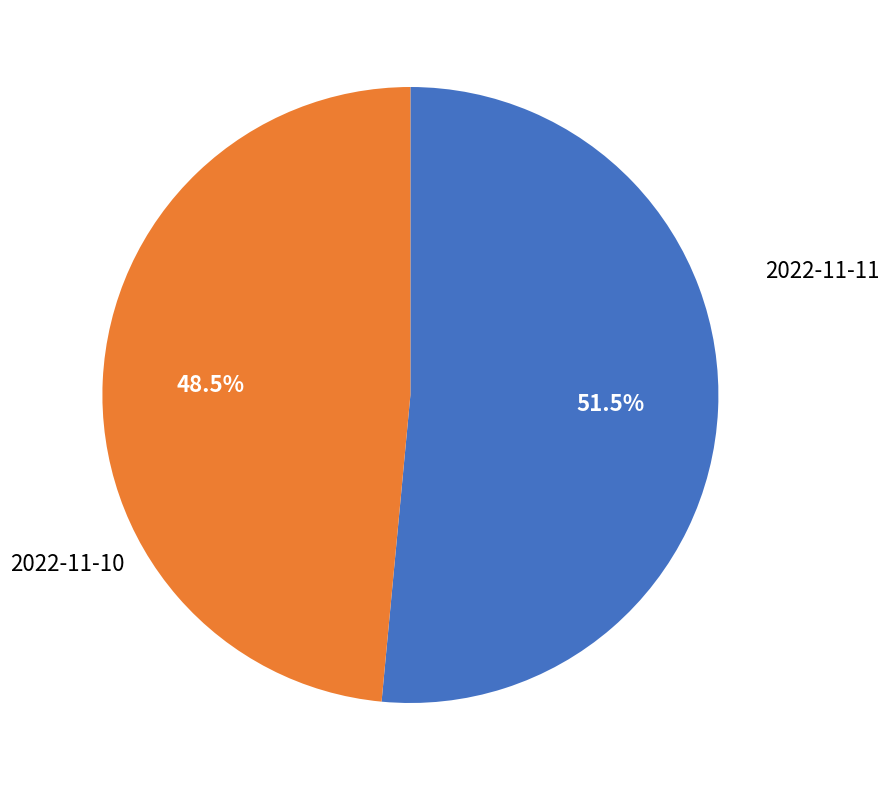

Is there any slice that represents more than half of the pie?

Yes